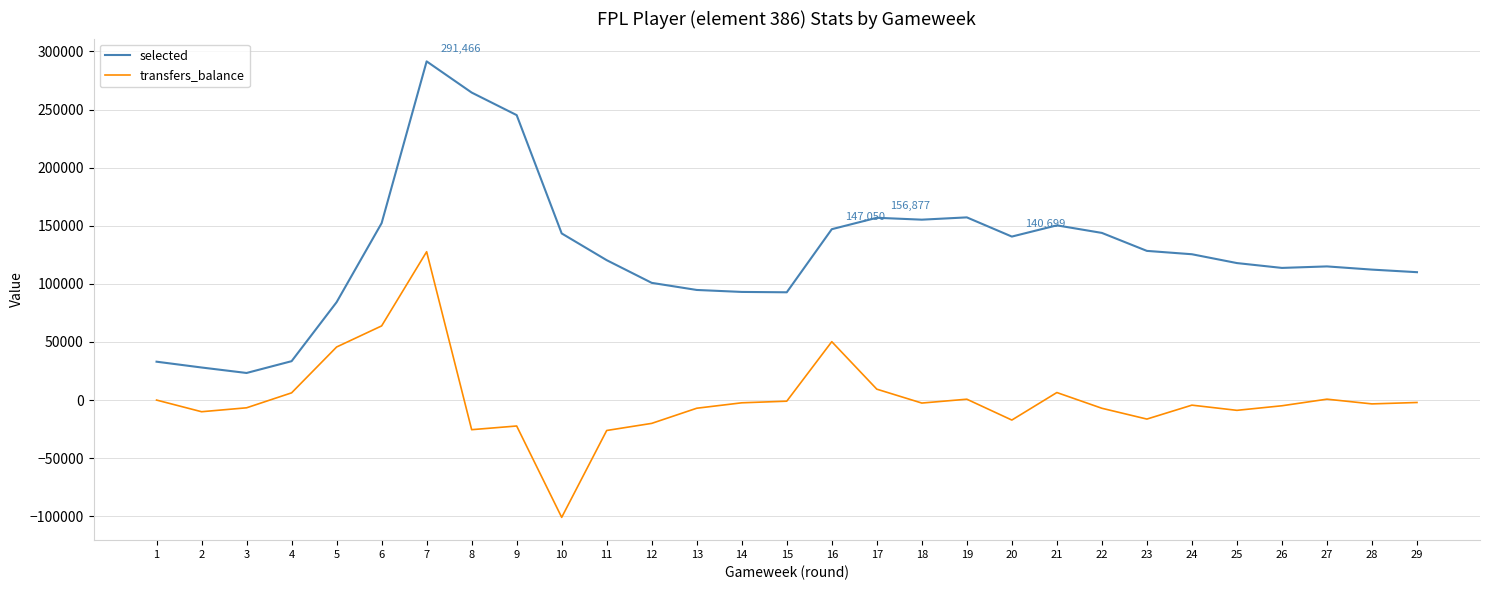

What is the minimum value for transfers_balance?

-100933